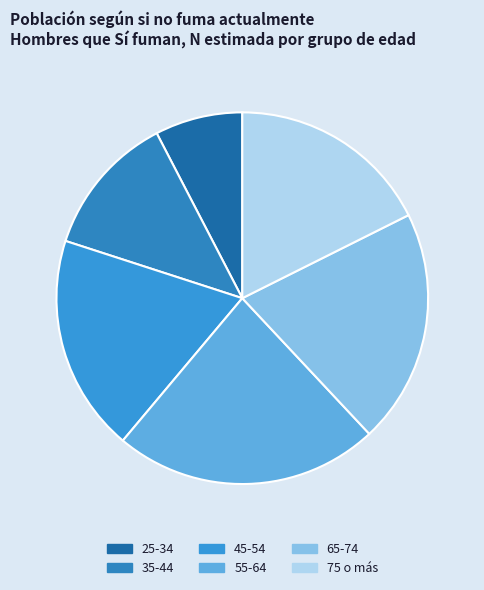

Between 35-44 and 65-74, which is larger?

65-74